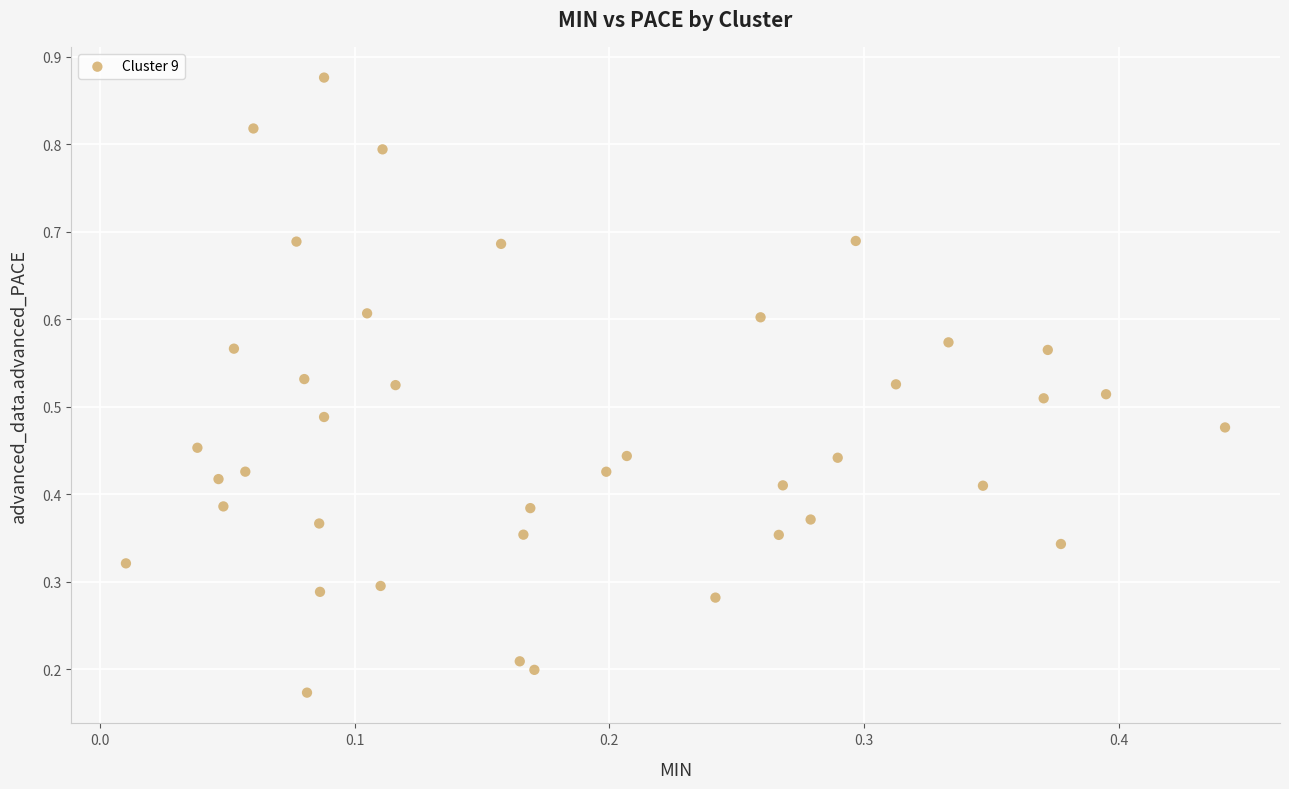

How many points are shown in the scatter plot?

40